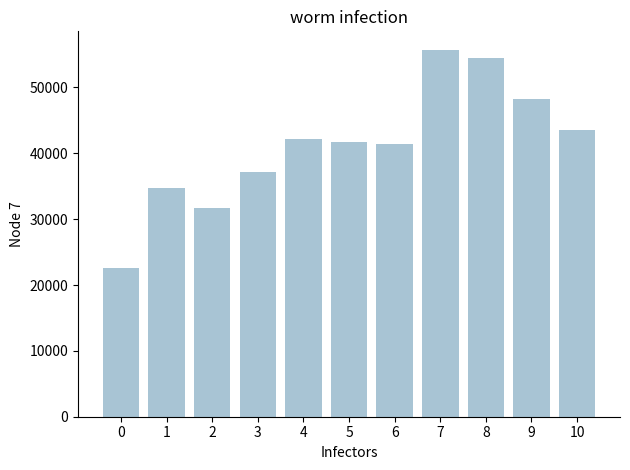

Which has a higher value, 6 or 2?

6